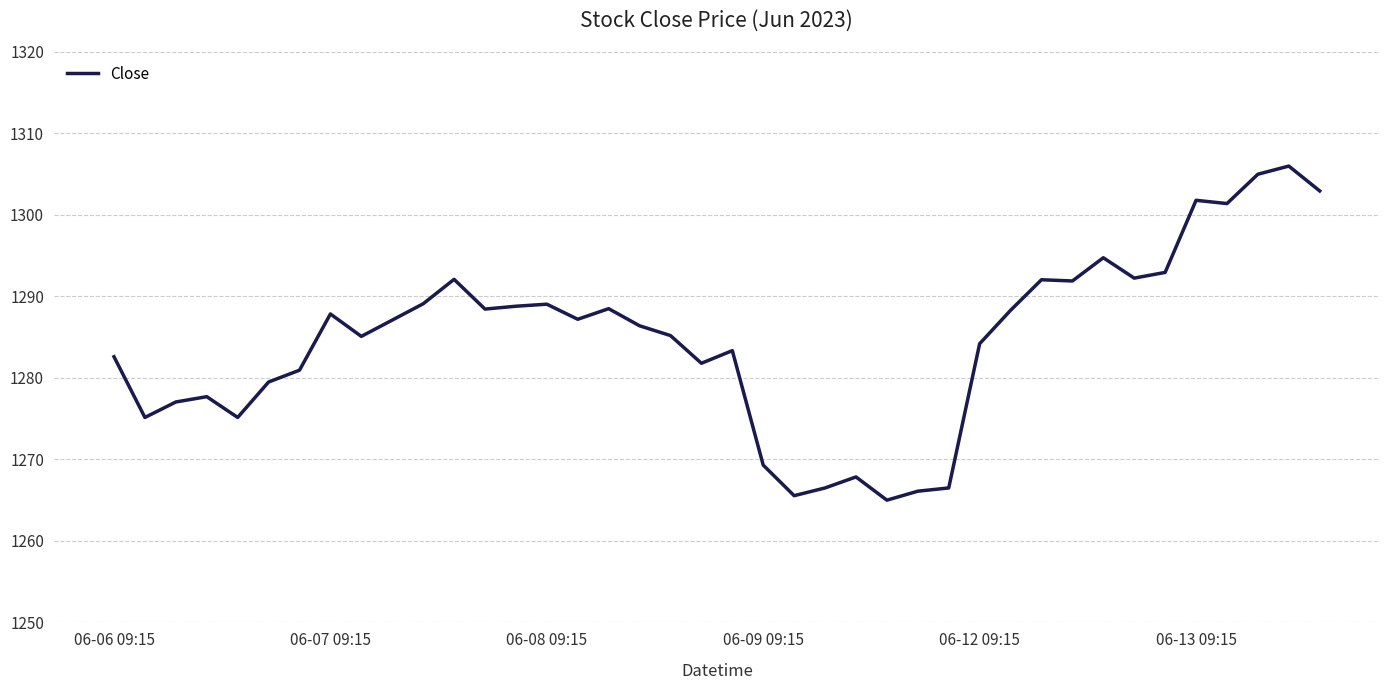

True or false: the data has more than 1 interior local peaks.

True